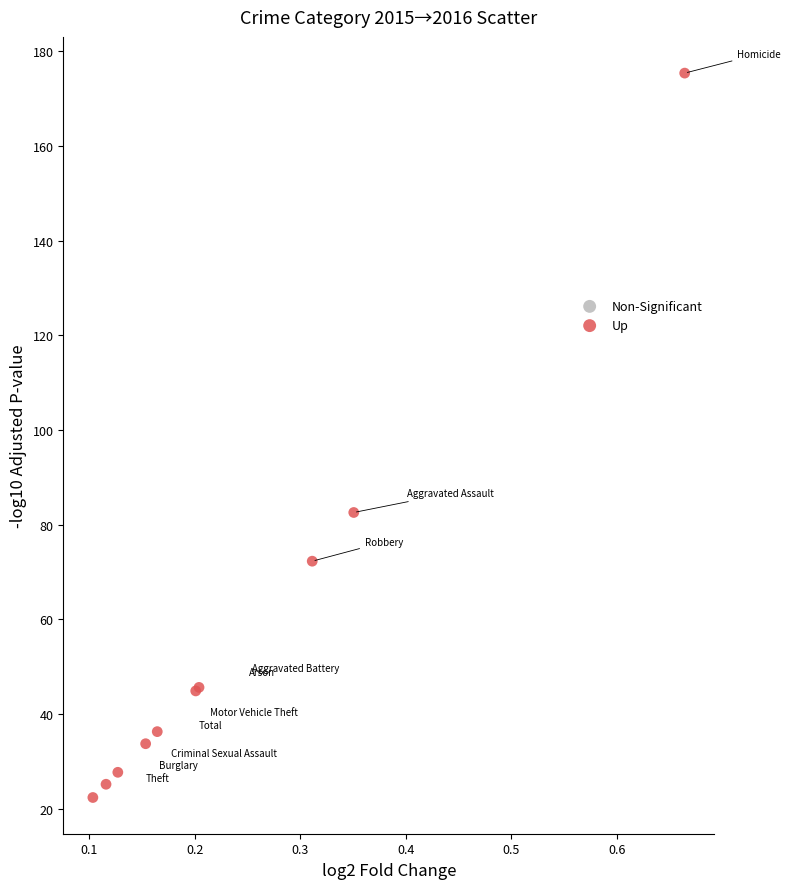

What Y value in the scatter plot is closest to 98?

82.6